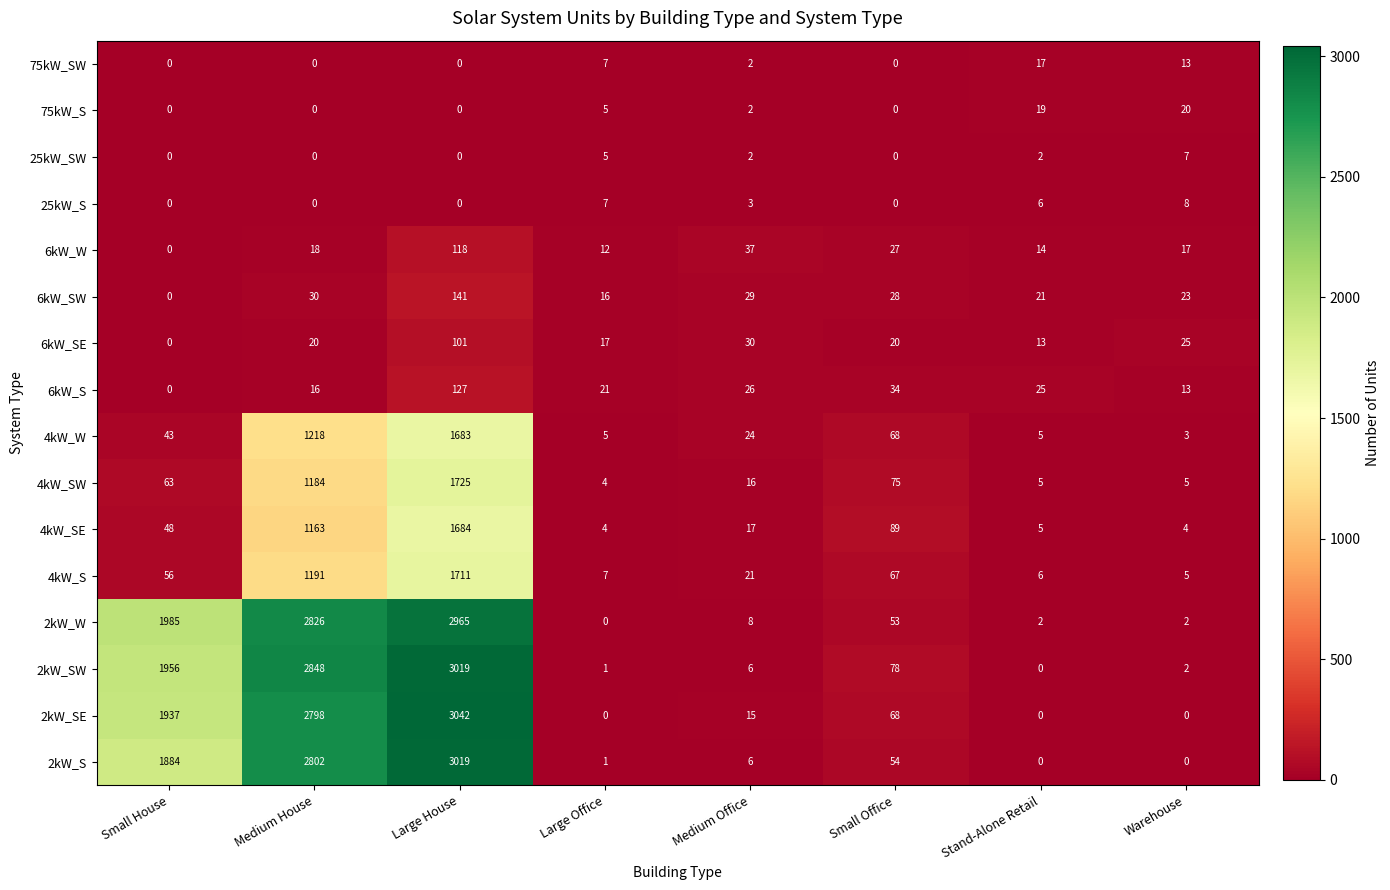

At how many categories does at least one series exceed 412?

3